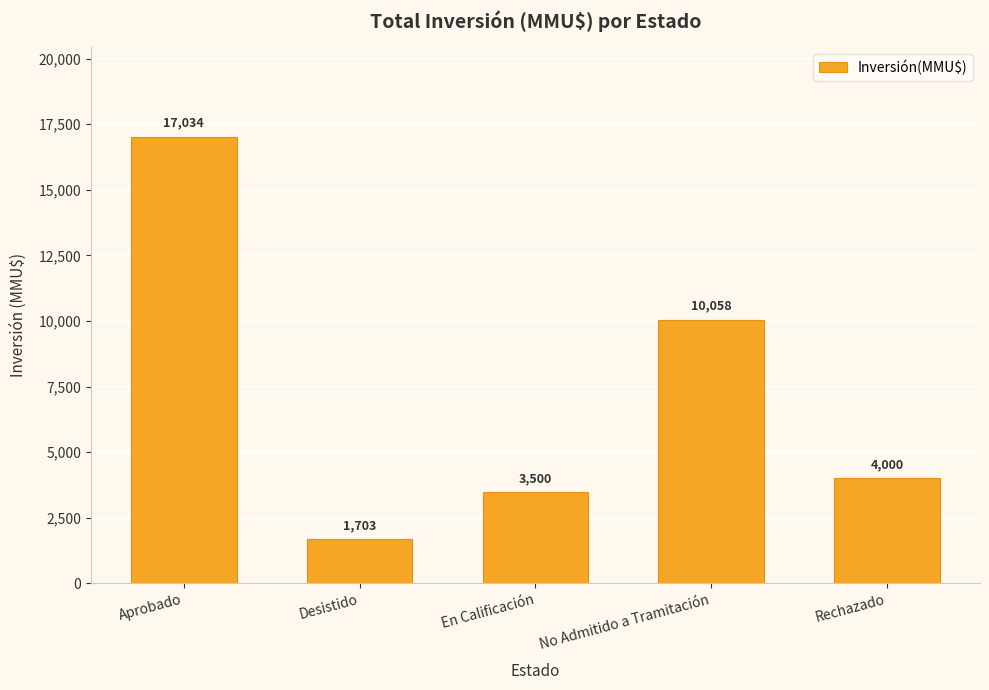

What is the label of the 2nd bar from the right?

No Admitido a Tramitación